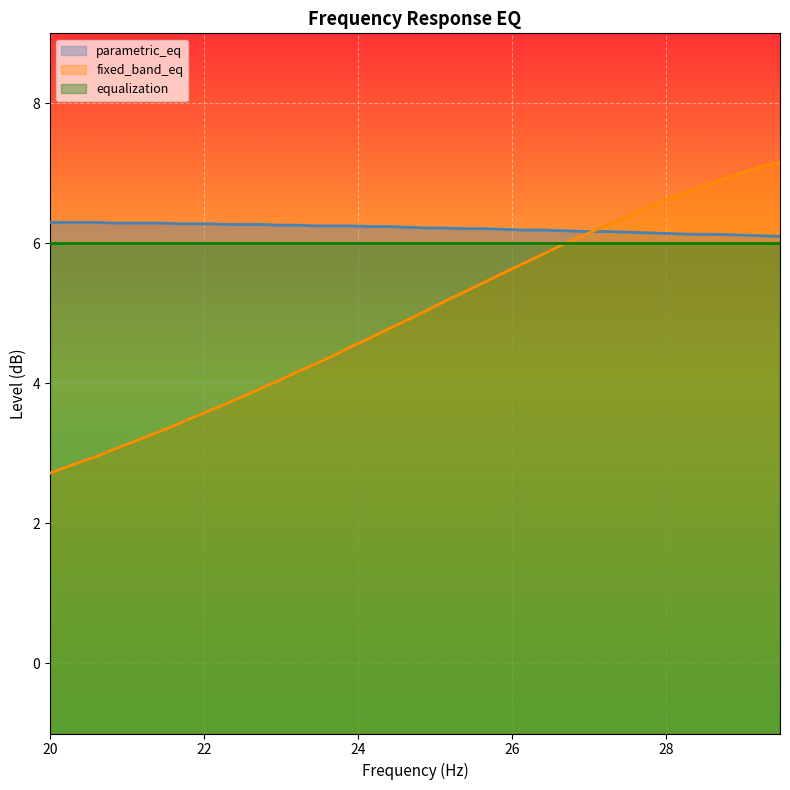

Does the chart display data point markers on the line(s)?

No